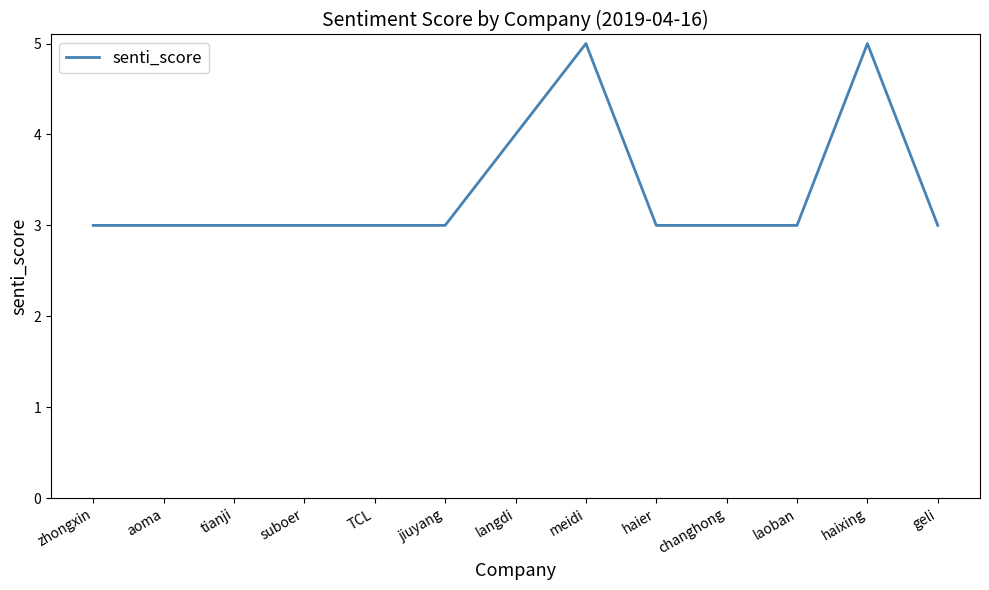

Reading left to right, transcribe all the data shown in this chart.

zhongxin=3	aoma=3	tianji=3	suboer=3	TCL=3	jiuyang=3	langdi=4	meidi=5	haier=3	changhong=3	laoban=3	haixing=5	geli=3